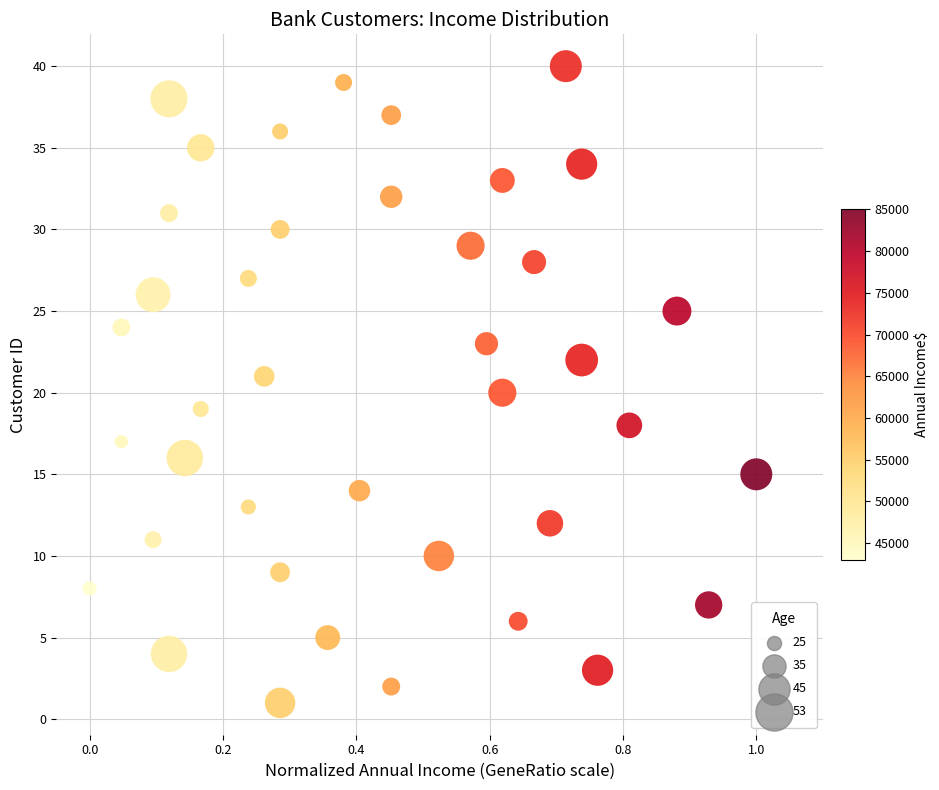

What is the range of Y values (max minus min)?

39